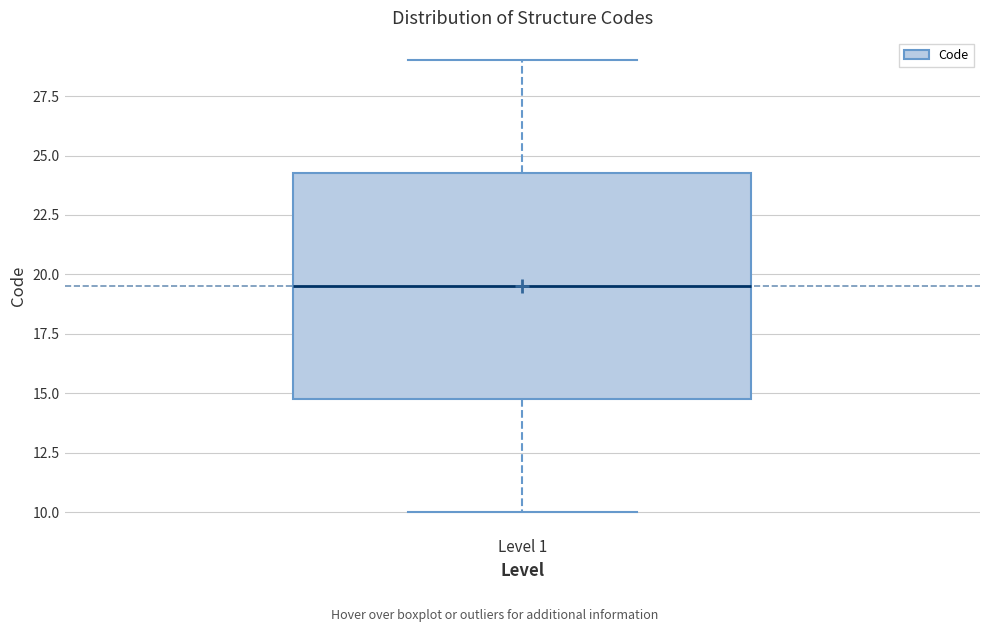

Where is the upper edge of the box for Level 1 on the y-axis? The values are not printed on the chart, so give them approximately, as read against the axis.

24.5